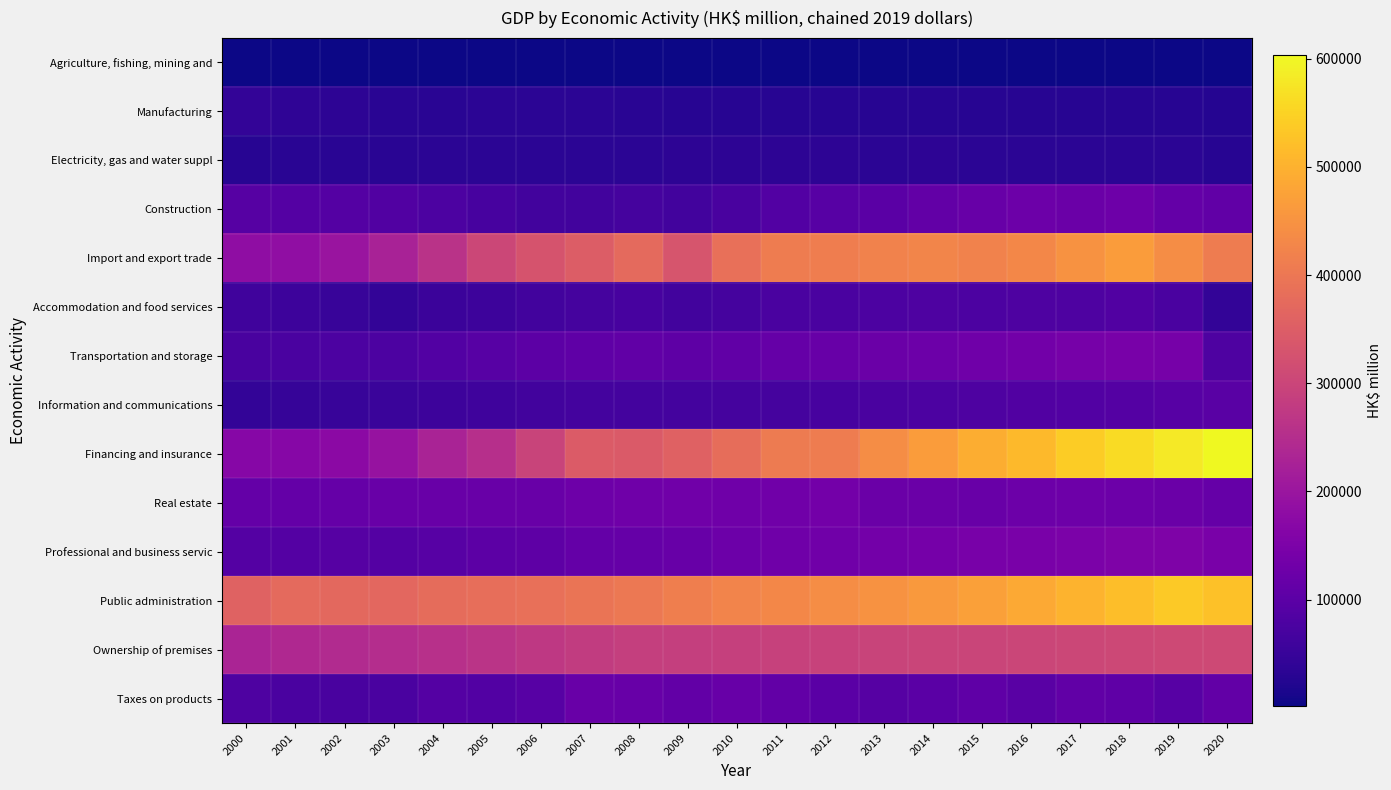

Between 2006 and 2019, which is larger?

2006